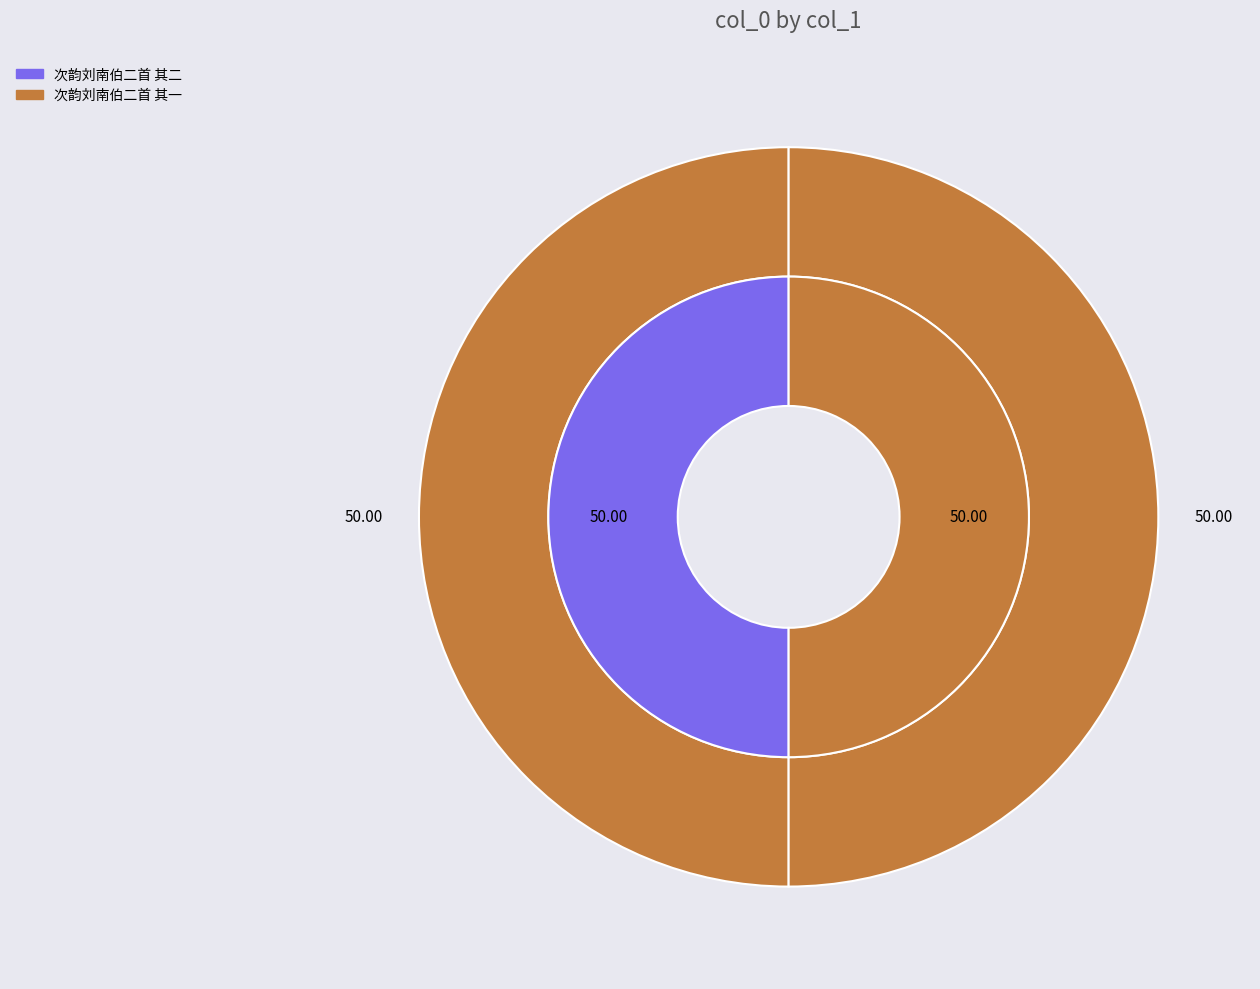

Rank the categories by value from highest to lowest.

次韵刘南伯二首 其一, 次韵刘南伯二首 其二